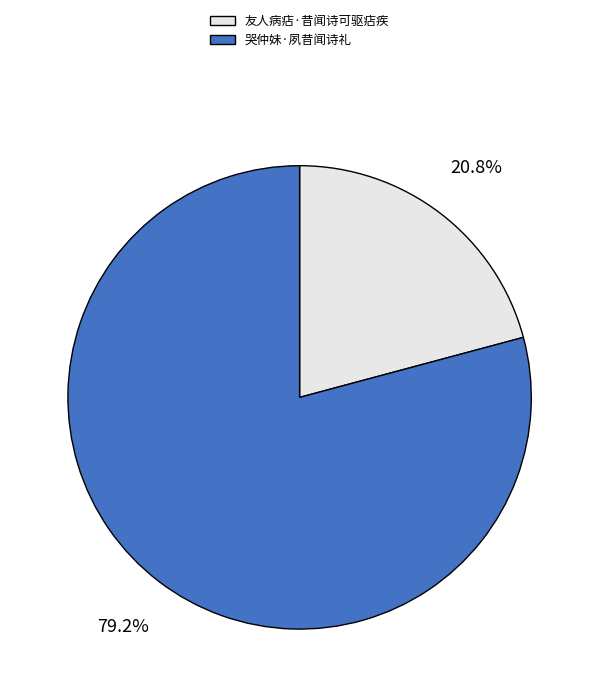

True or false: 友人病痁·昔闻诗可驱痁疾 accounts for 12% of the total.

False